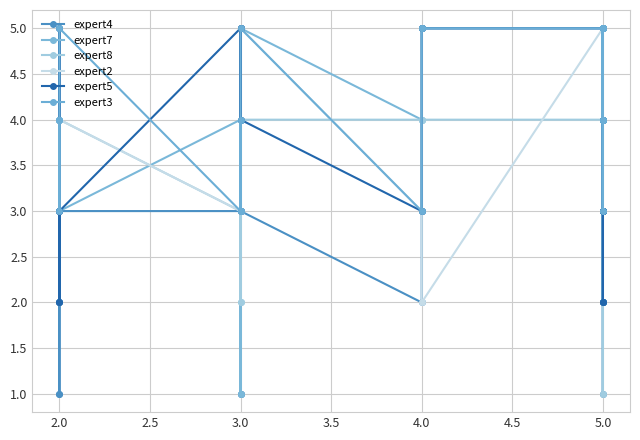

Reading left to right, what are all the values shown in this chart?

expert4: 2	2	1	1	3	3	1	1	3	2	3	5	5	2	3	3	5	2	5	4	4	3	2	4	3	3	3	4	5	5	4	2	5	5	1	5	5	5	4	2
expert7: 5	4	4	4	3	4	5	1	5	4	3	5	5	5	5	4	4	5	5	4	5	5	2	5	2	5	5	5	5	4	4	3	5	4	4	5	5	5	5	5
expert8: 3	2	4	4	4	3	2	2	4	4	3	4	4	1	5	4	4	3	4	4	5	4	5	5	4	3	5	4	4	4	5	5	5	4	5	5	5	4	4	5
expert2: 3	4	5	4	4	3	4	5	5	3	5	2	5	3	5	5	5	4	4	5	5	5	5	5	4	3	5	5	4	4	5	5	5	5	5	5	5	5	5	4
expert5: 2	5	3	2	3	5	3	5	4	3	5	5	5	5	5	3	4	5	3	5	5	5	3	5	3	3	5	5	5	3	5	3	4	2	2	4	4	5	3	4
expert3: 4	4	3	4	5	3	4	3	5	3	5	5	5	5	5	5	5	5	5	3	5	5	5	5	5	3	5	4	5	5	5	5	5	4	4	4	5	4	5	5